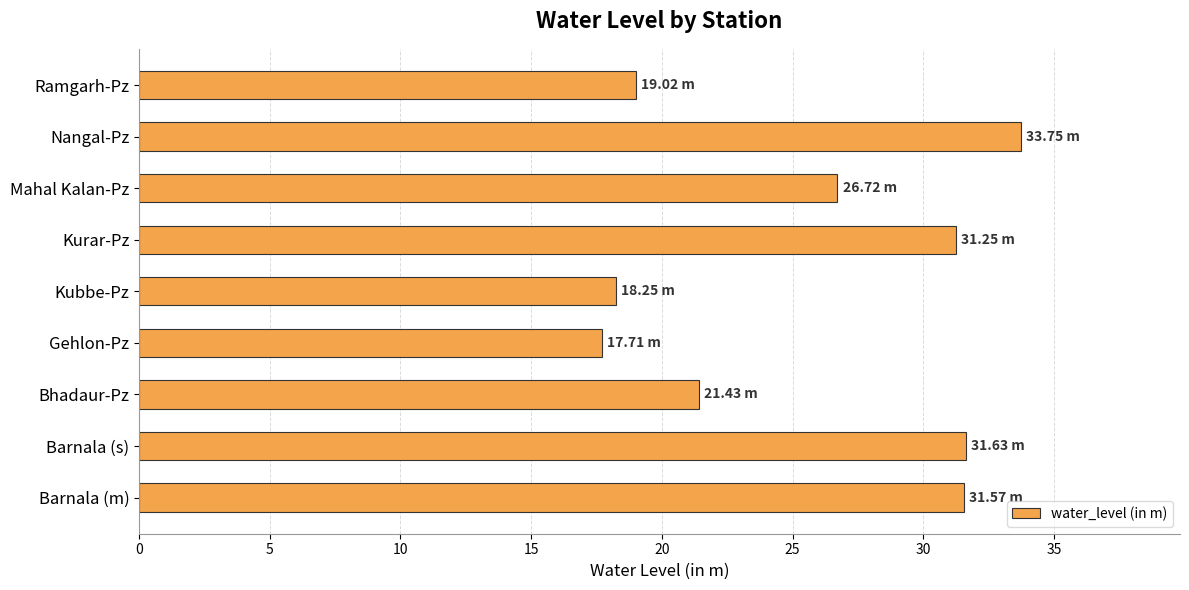

Which category has the highest value across all series?

Nangal-Pz